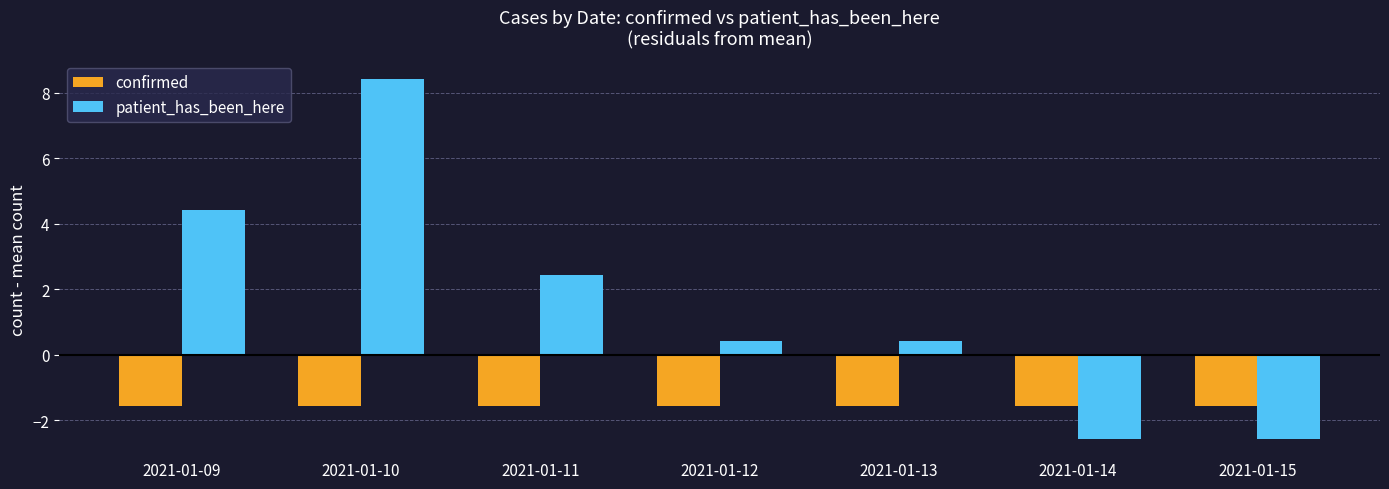

Where does the patient_has_been_here series first go above 0?

2021-01-09